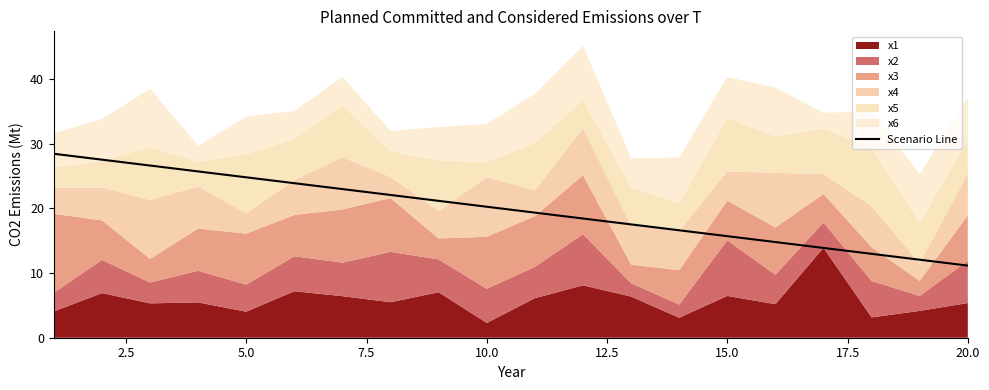

What is the minimum value for Scenario Line?

11.2